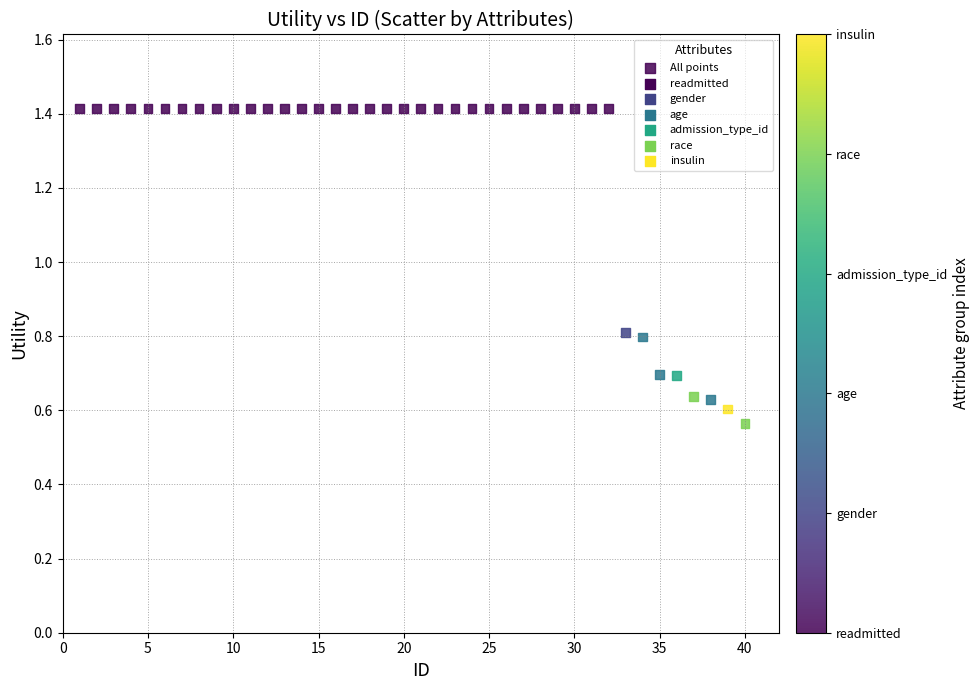

What is the range of X values (max minus min)?

39.0